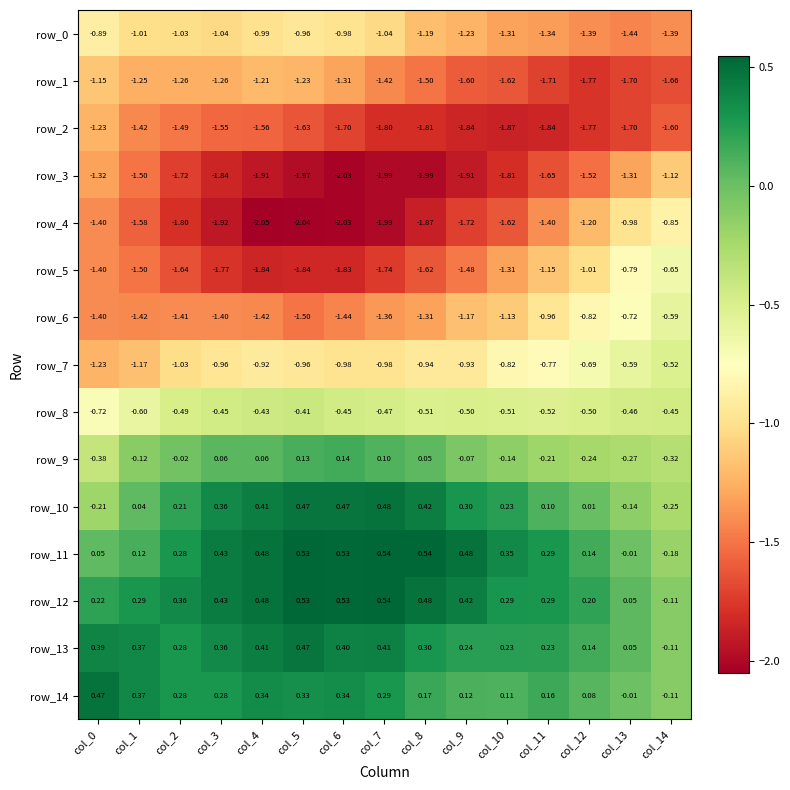

Between col_5 and col_12, which series saw the biggest shift?

row_4